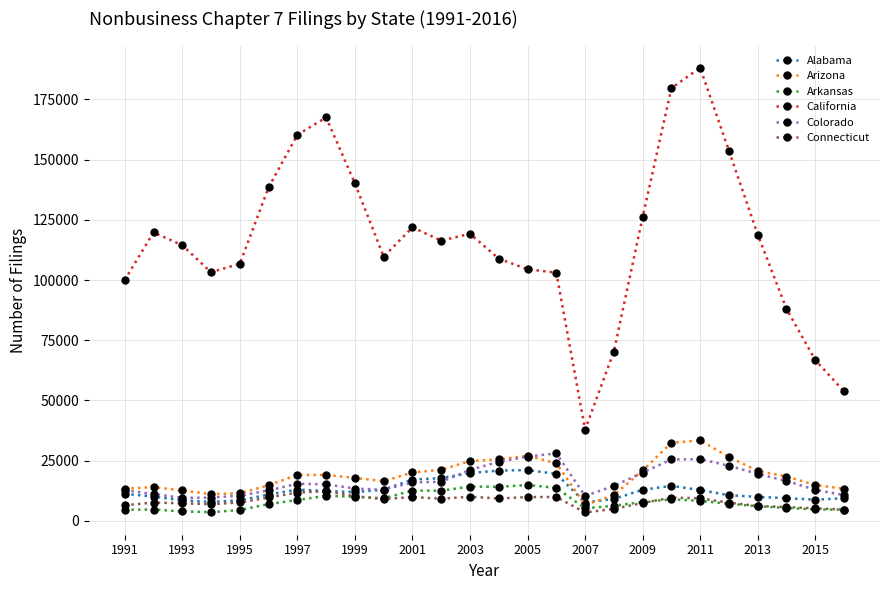

How many distinct data groups are displayed?

6